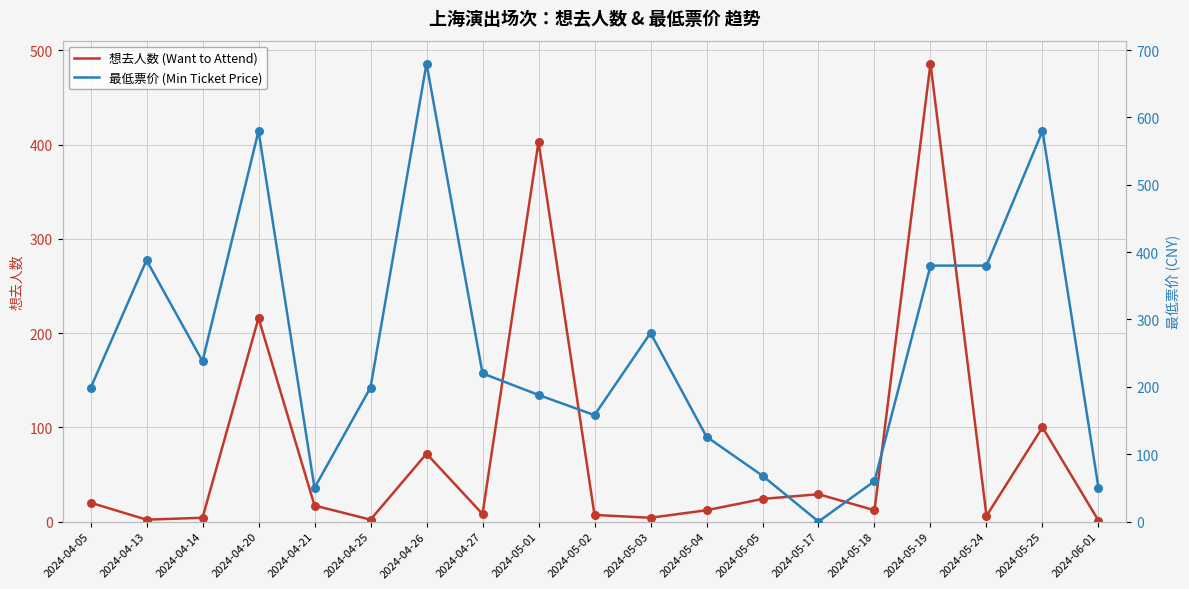

Which series has the widest spread of Y values?

最低票价 (Min Ticket Price)